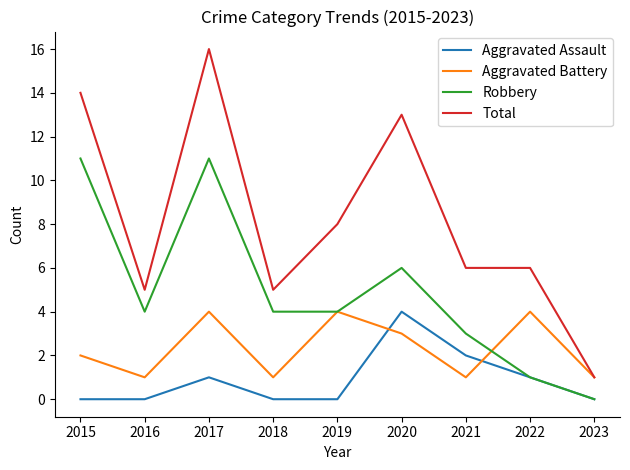

Rank the series at 2017 from highest to lowest value.

Total, Robbery, Aggravated Battery, Aggravated Assault